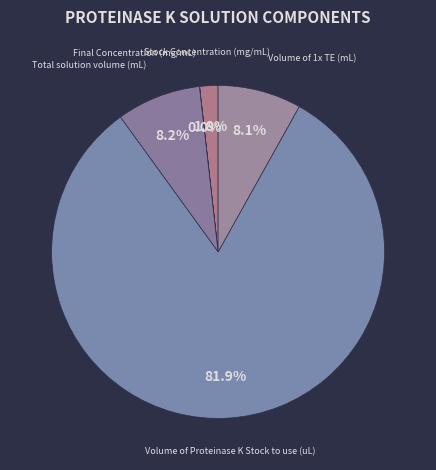

Is it true that Total solution volume (mL) is 1% of the pie?

False